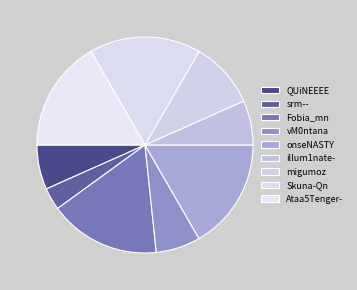

True or false: Skuna-Qn accounts for 11% of the total.

False